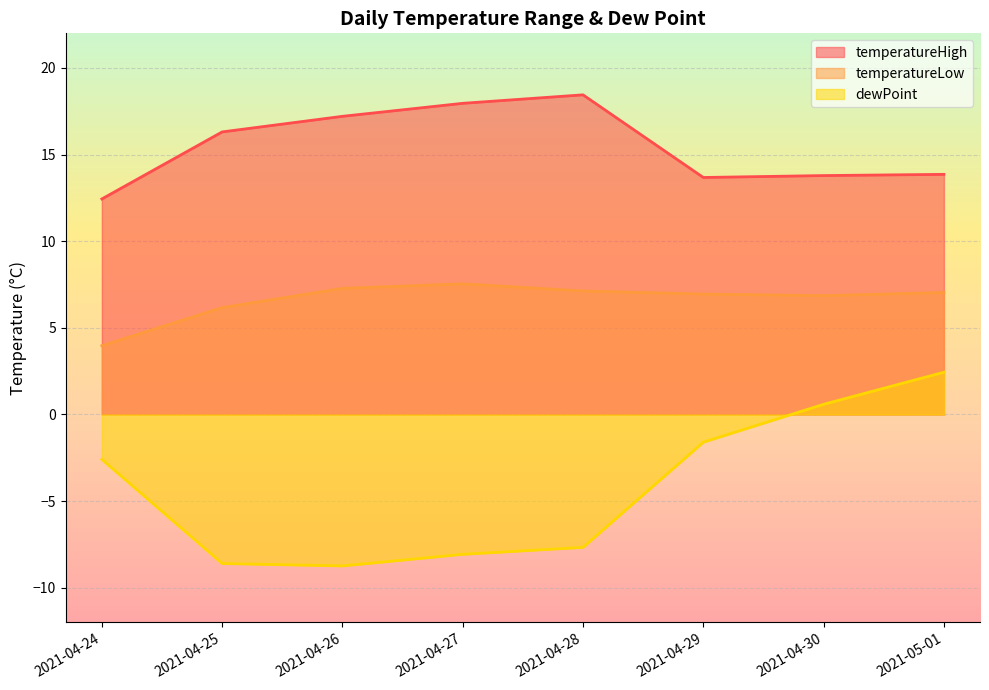

Reading right to left, extract all data points from this chart.

temperatureHigh: 13.9	13.8	13.7	18.4	18.0	17.2	16.3	12.4
temperatureLow: 7.0	6.9	7.0	7.1	7.5	7.3	6.2	4.0
dewPoint: 2.4	0.6	-1.6	-7.7	-8.1	-8.7	-8.6	-2.6